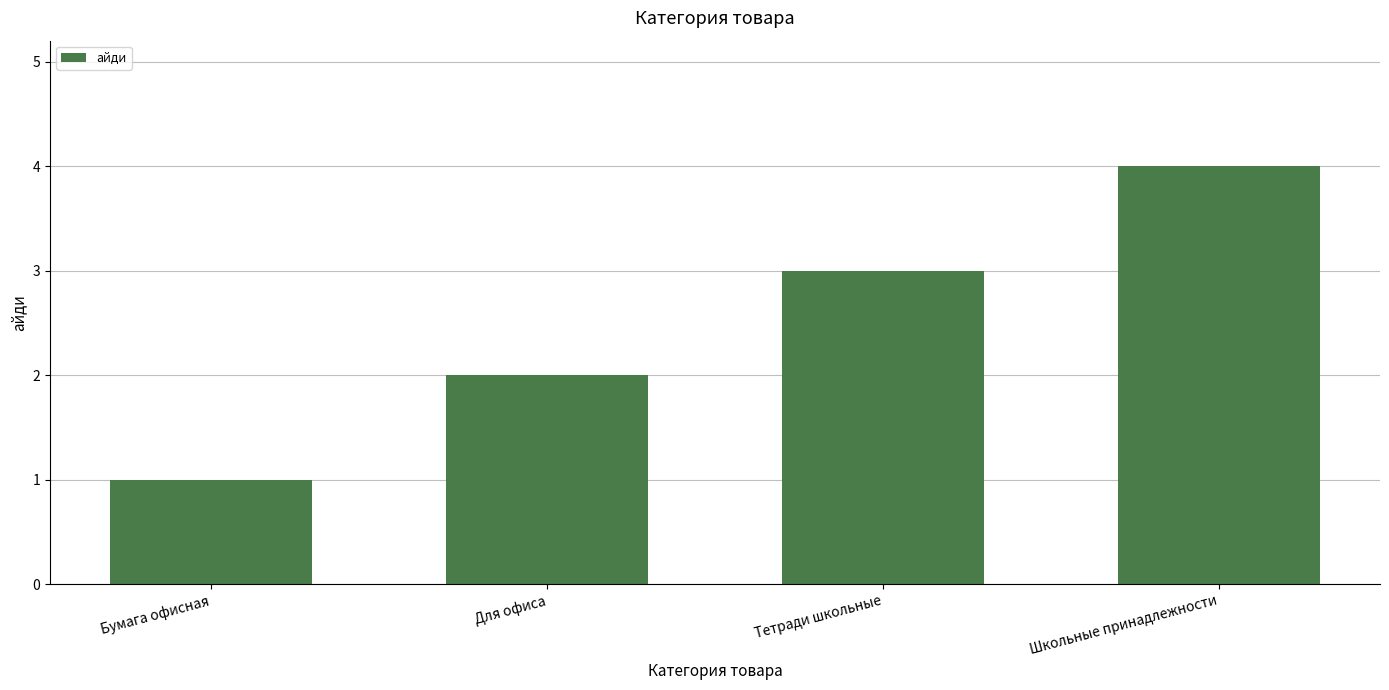

Is it true that the value at Бумага офисная is 0?

False